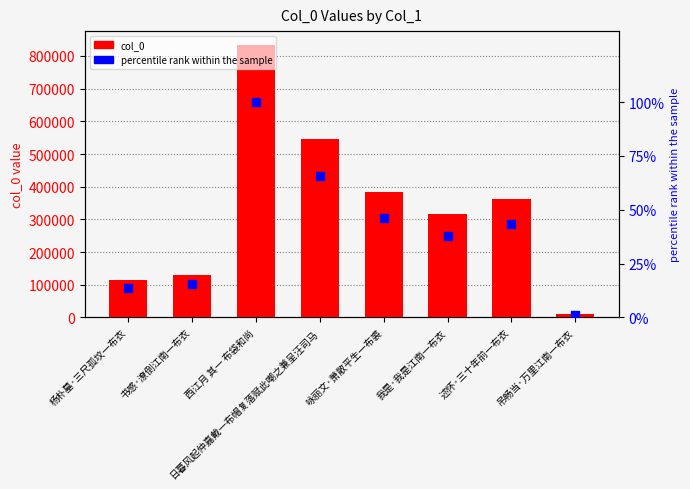

The value of col_0 at 书感·潦倒江南一布衣 is 128824.0. True or false?

True